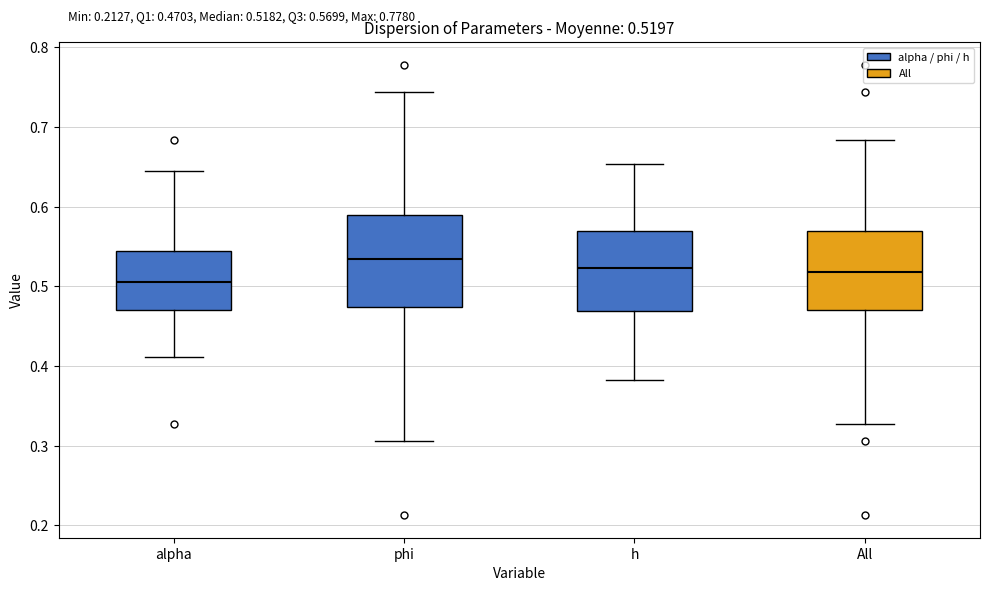

Comparing the boxes themselves (not the whiskers), which one is the tallest?

phi